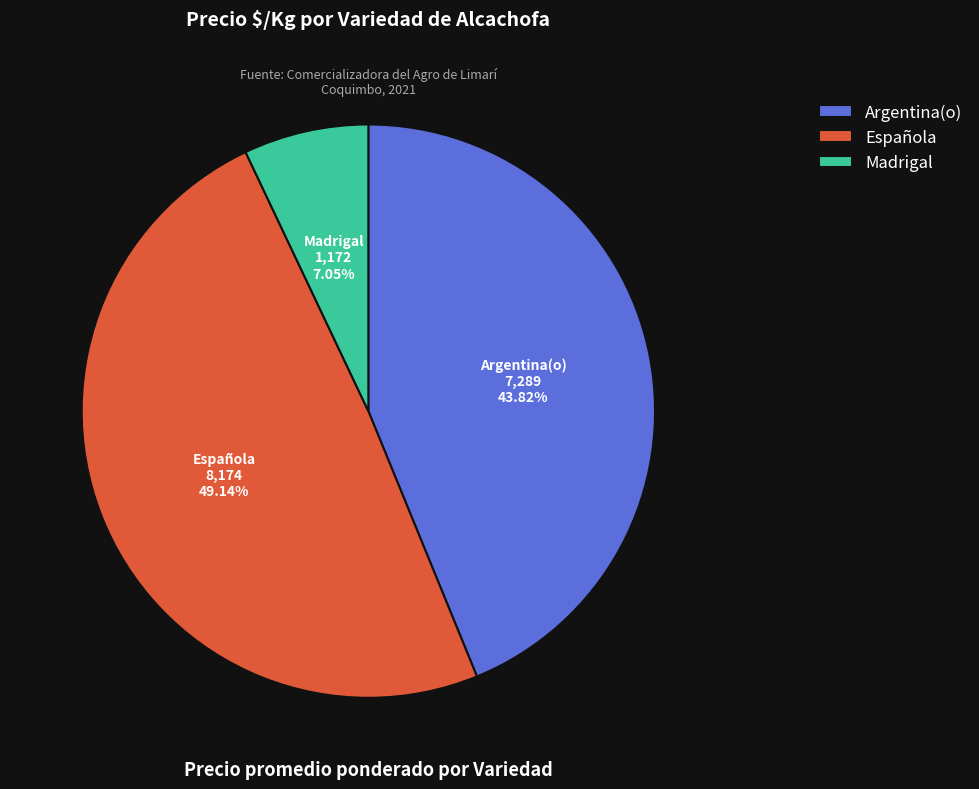

Between Madrigal and Argentina(o), which is larger?

Argentina(o)